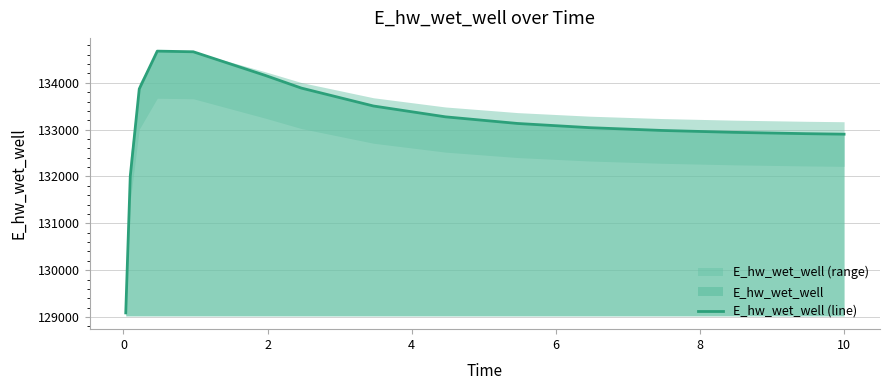

What is the maximum value shown in the chart?

134675.7